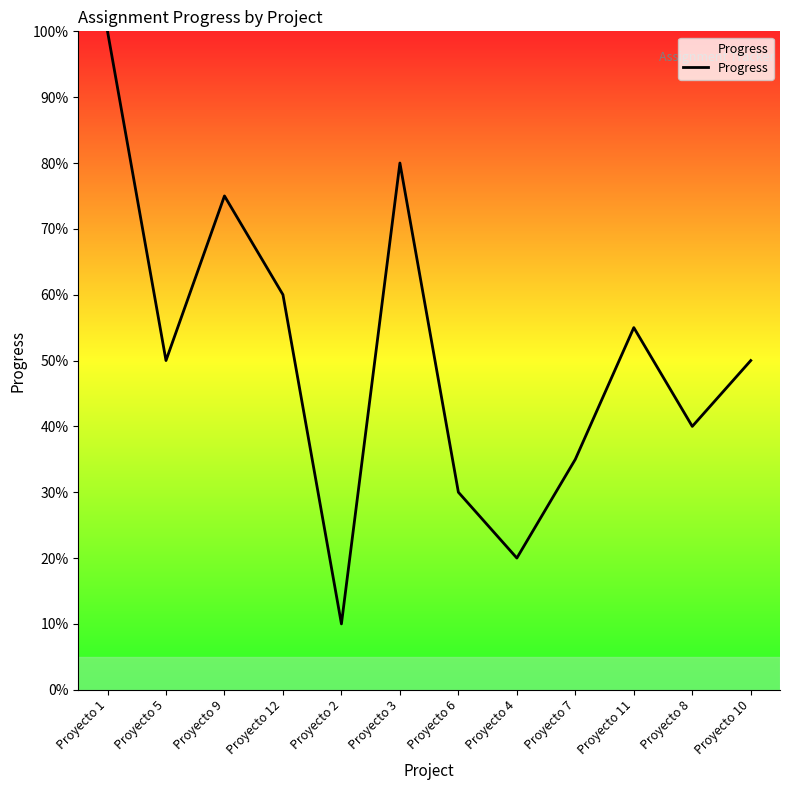

Is this an area chart (filled region under the line)?

Yes